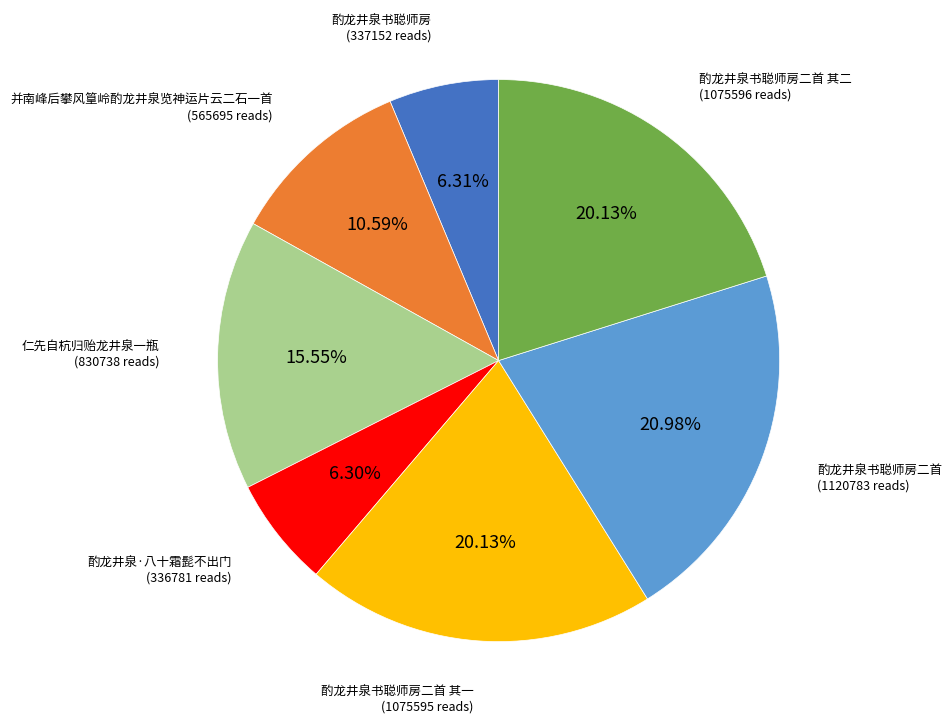

Is there any slice that represents more than half of the pie?

No